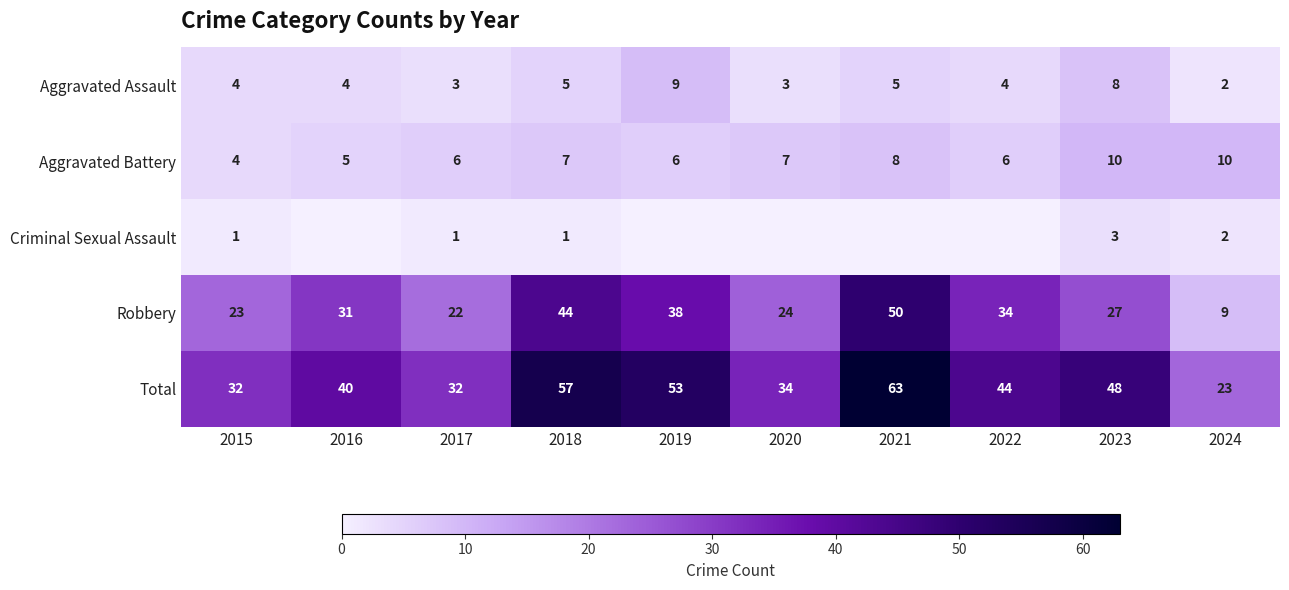

Is the value of Robbery at 2018 greater than the value of Criminal Sexual Assault at 2015?

Yes